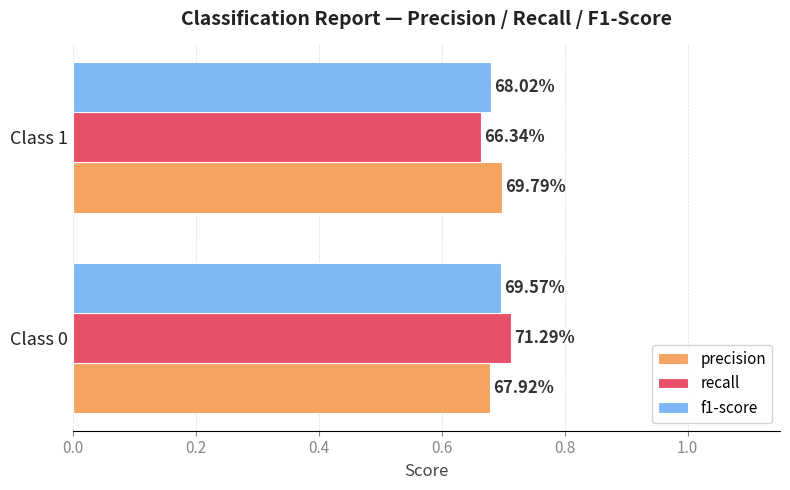

Count the precision values in the range 0 to 1.

2